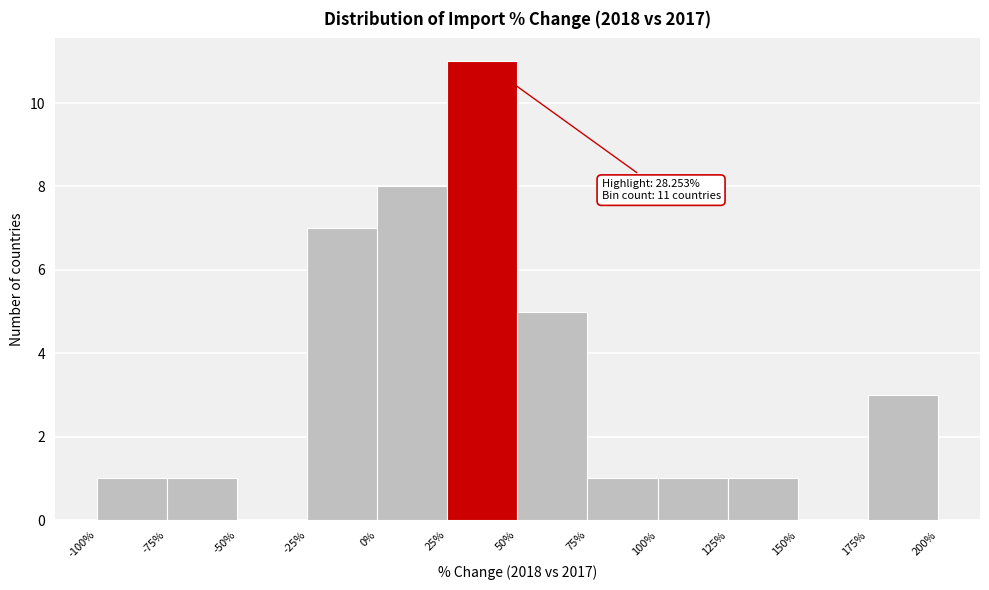

Over which range of the x-axis is the bar tallest?

25% to 50%